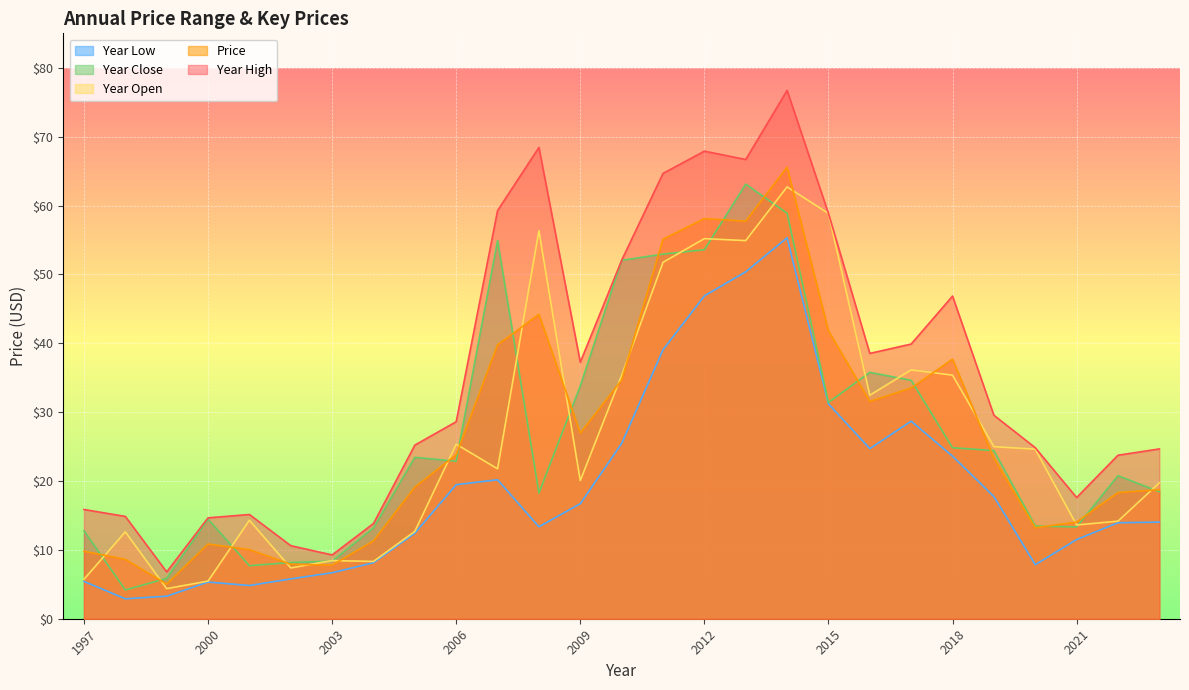

At which category does year_open reach its first local valley?

1999